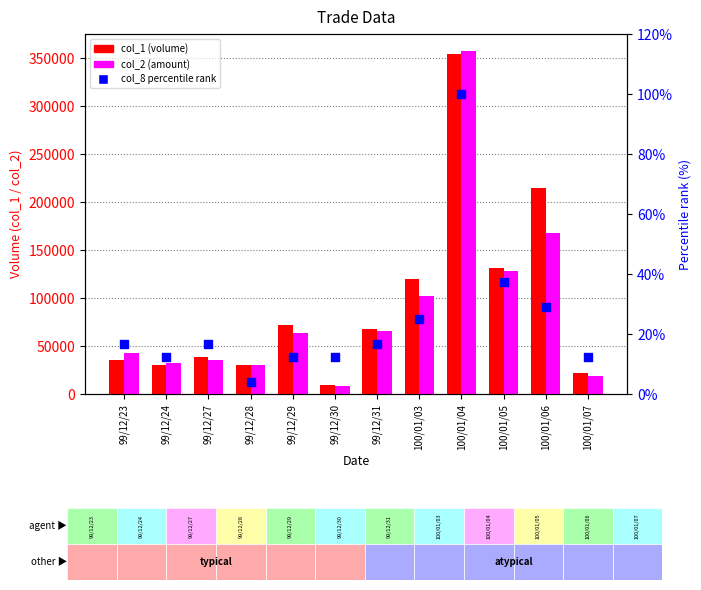

Is the value of col_2 at 99/12/23 greater than the value of percentile rank within the sample at 99/12/29?

Yes